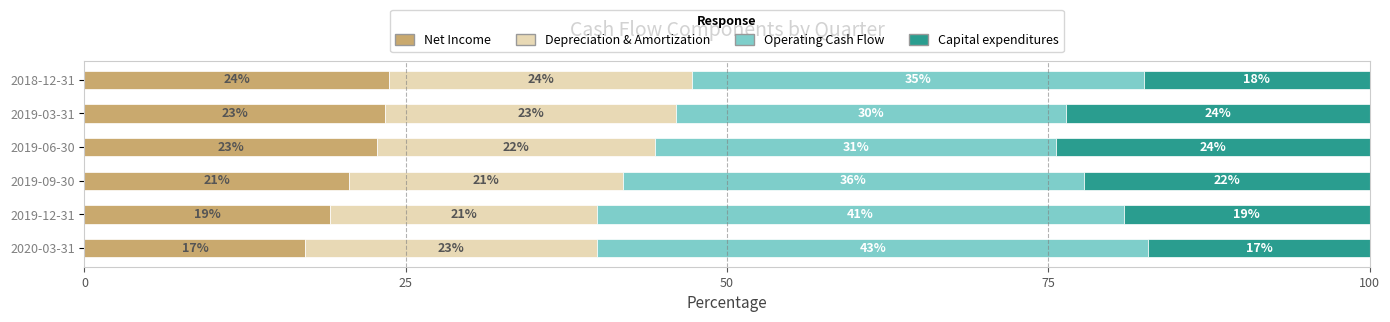

What are all the series names shown in the legend?

Net Income, Depreciation & Amortization, Operating Cash Flow, Capital expenditures